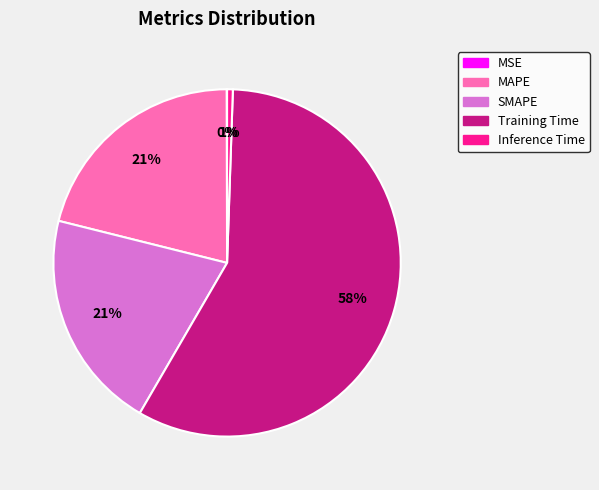

Combined, do Training Time and SMAPE account for over 50%?

Yes